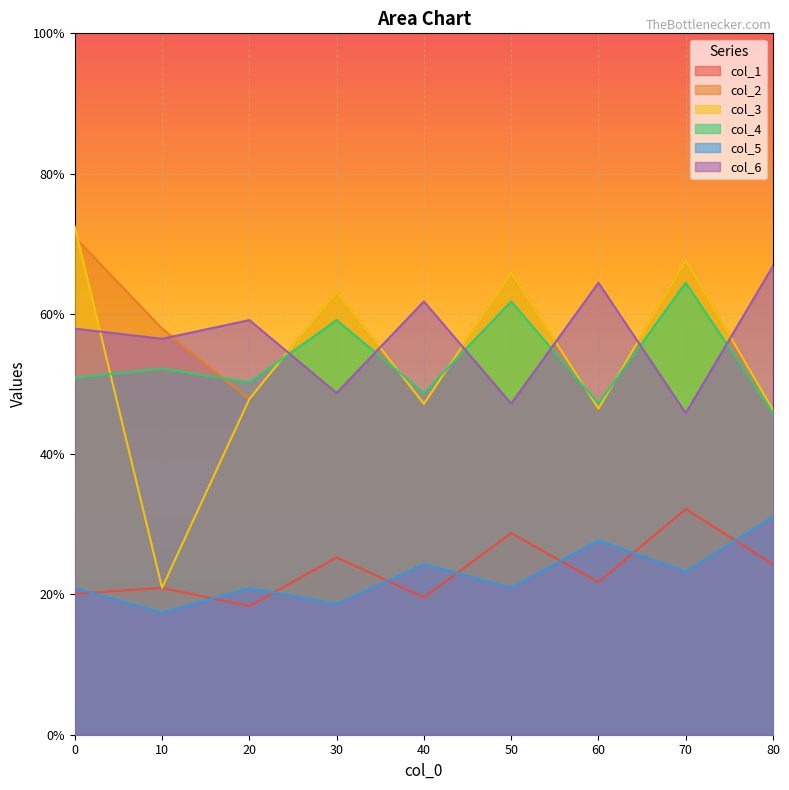

Is the value of col_3 at 0 greater than the value of col_1 at 80?

Yes